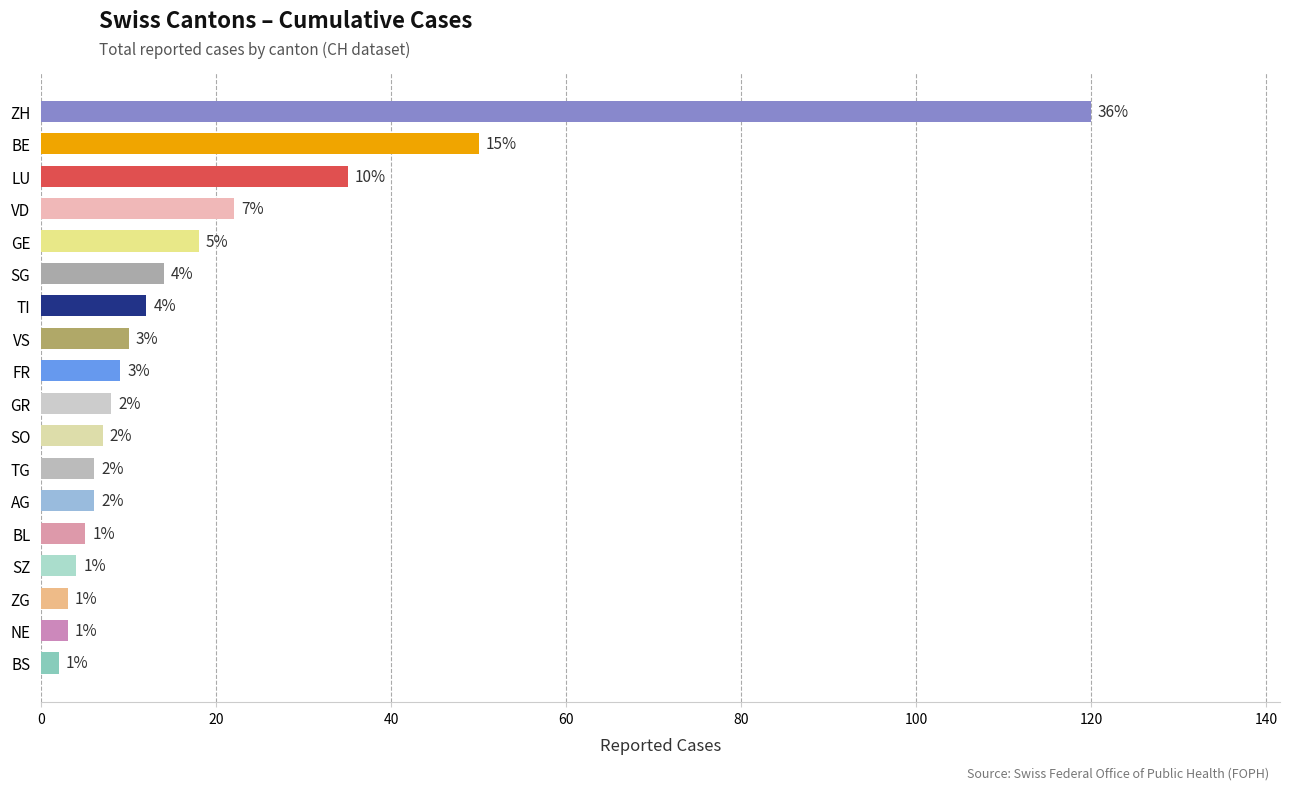

Is it true that the value at SO is 2?

False